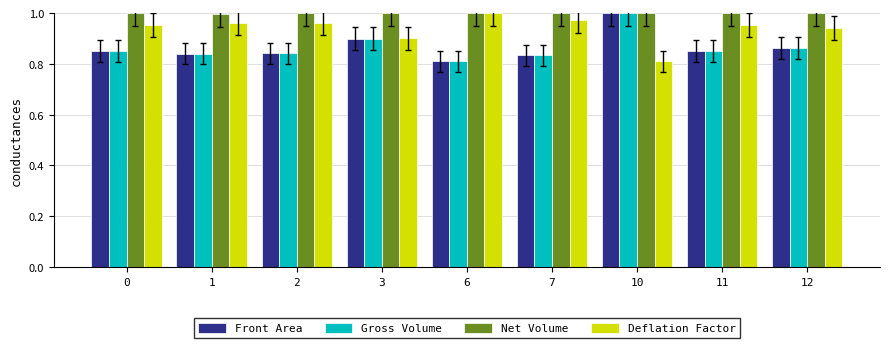

How many categories are shown in the chart?

9